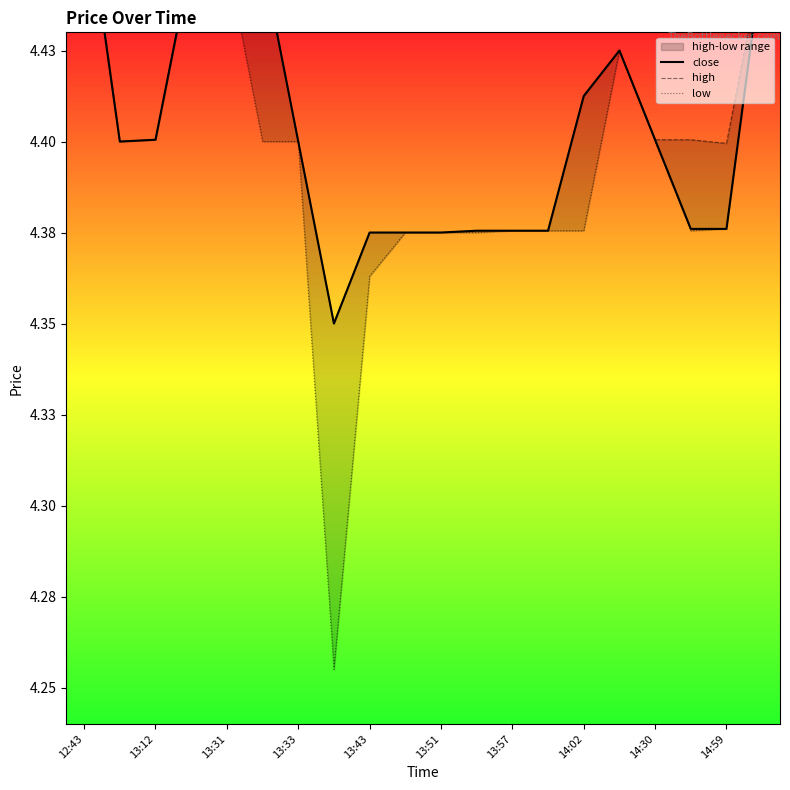

Is it true that close equals 4.4 at 13?

True